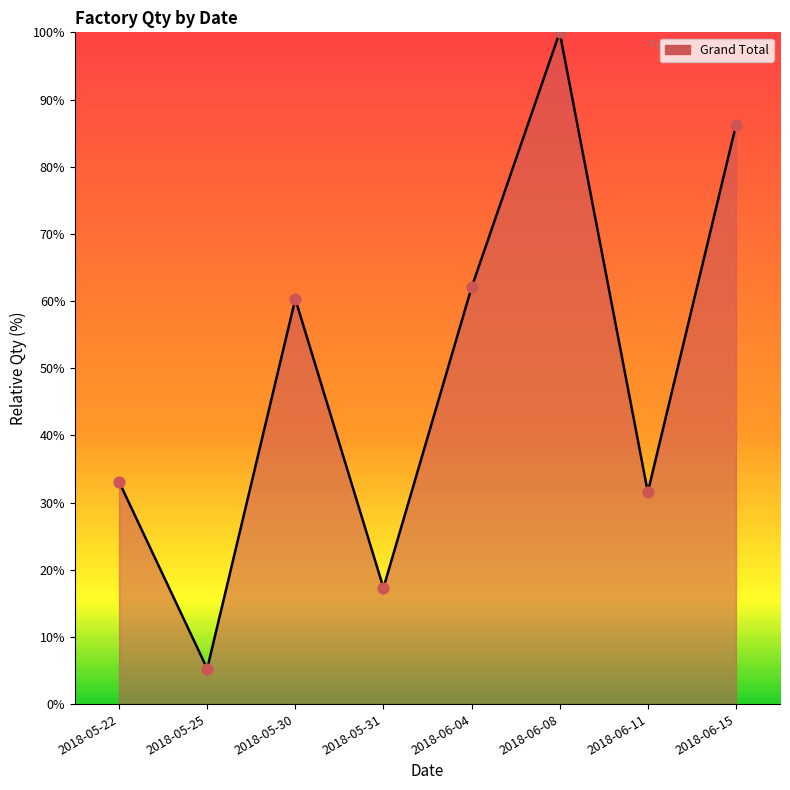

What is the ratio of the value at 2018-06-04 to the value at 2018-05-25?

11.8